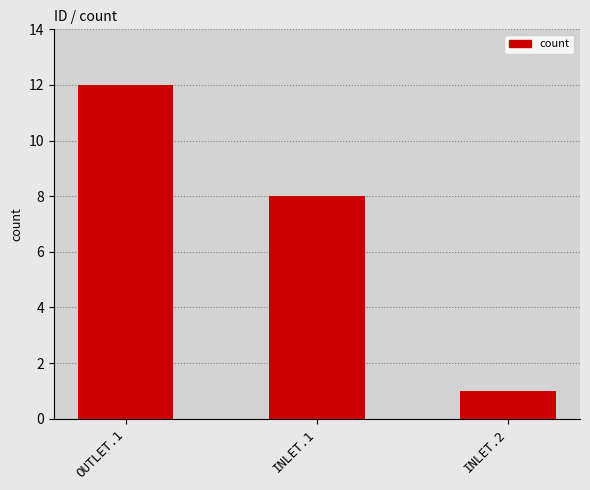

What is the value of the 1st bar from the left?

12